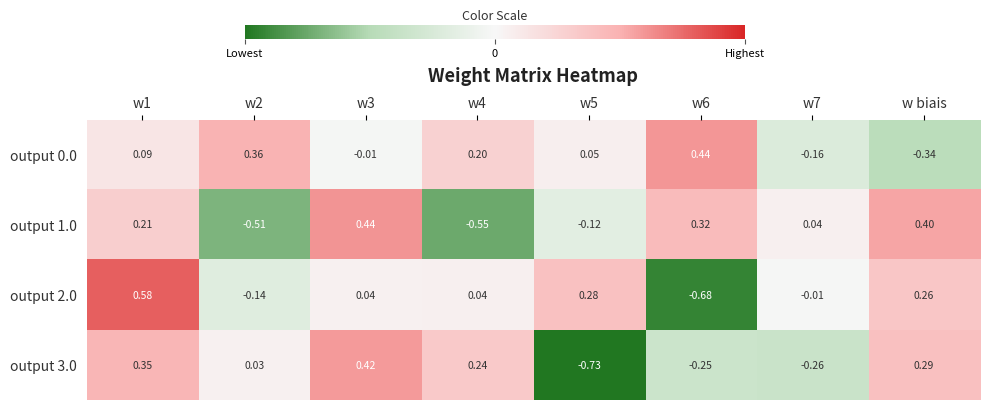

Is the value of output 0.0 at w4 greater than the value of output 2.0 at w5?

No